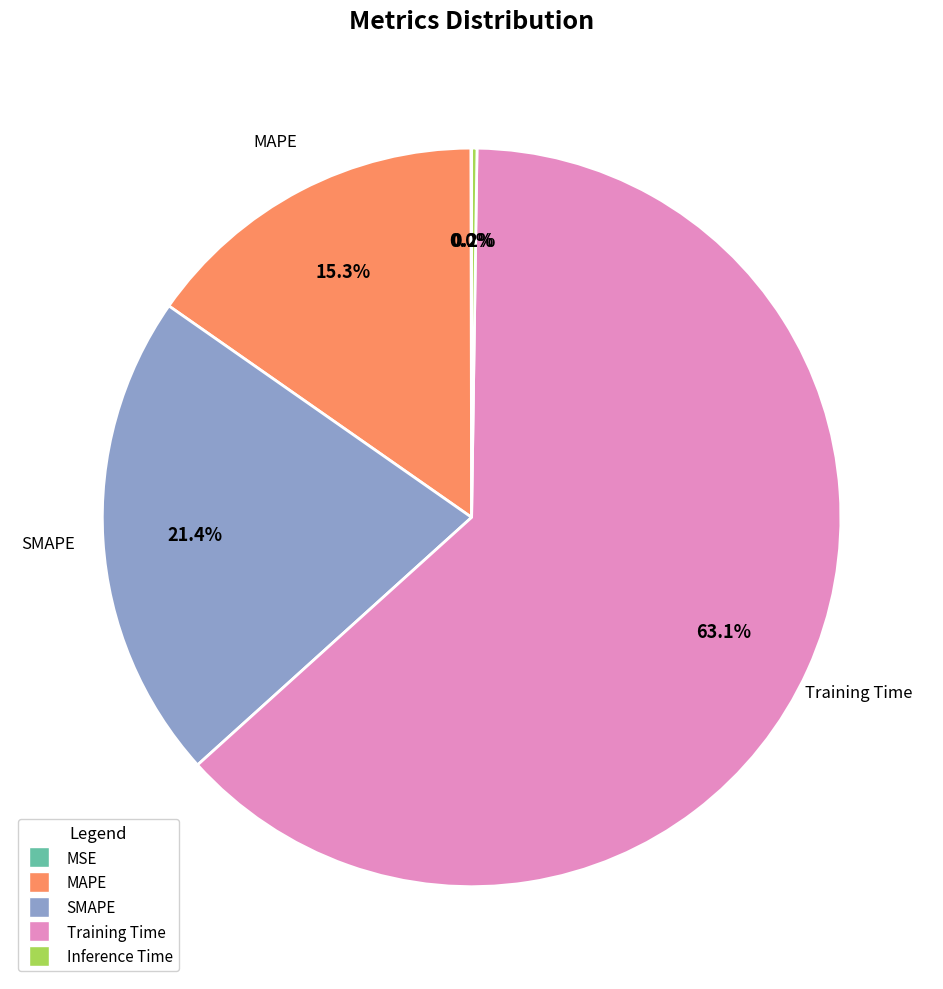

The SMAPE slice represents 35% of the pie. True or false?

False